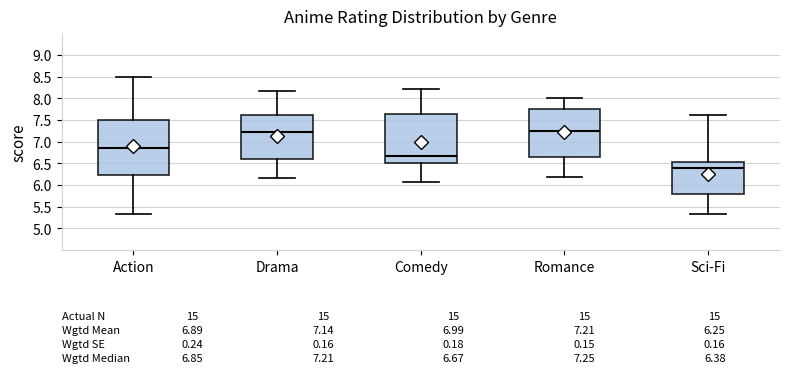

Which box is the tallest, from its lower edge to its upper edge?

Action